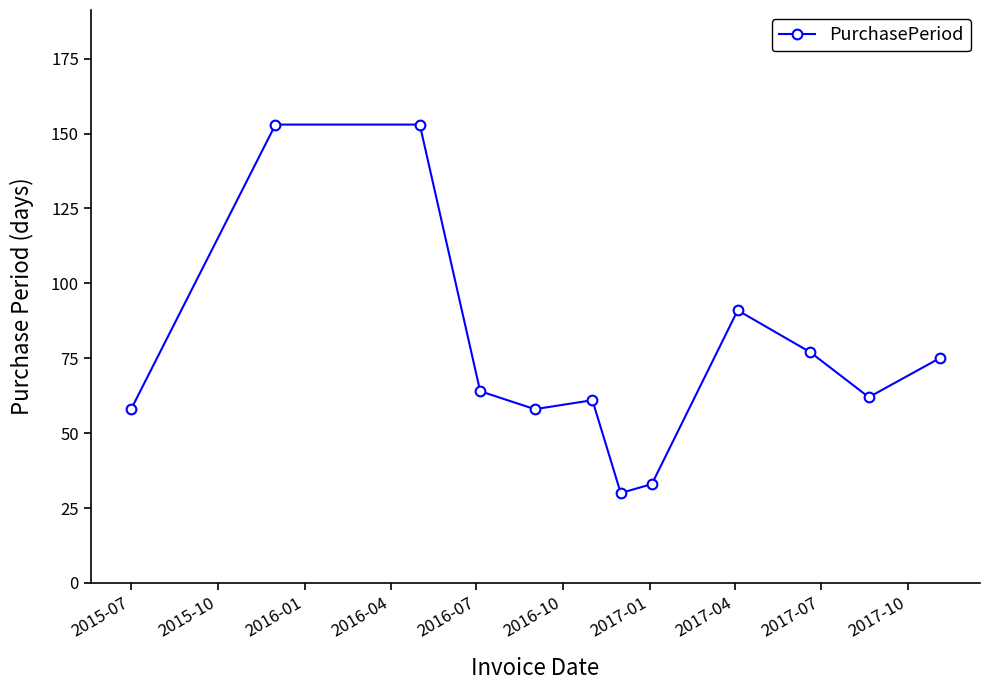

Reading left to right, what are all the values shown in this chart?

58	153	153	64	58	61	30	33	91	77	62	75